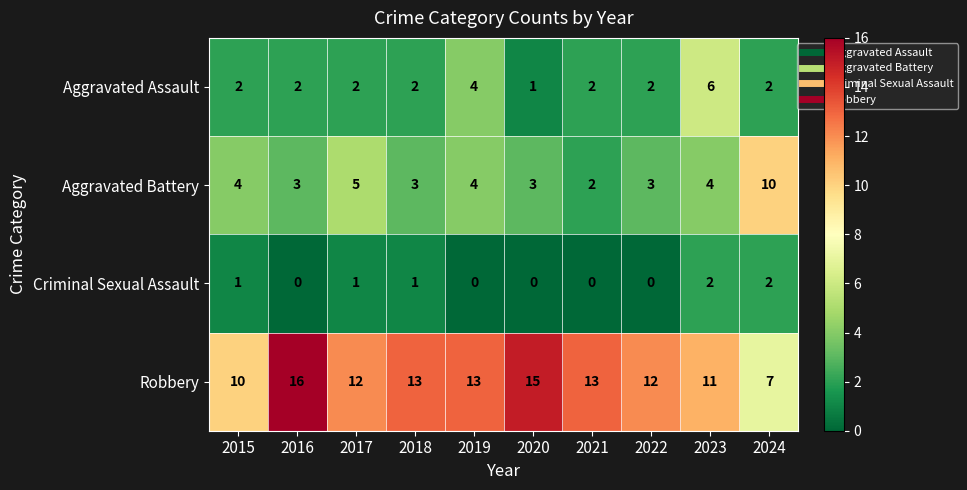

At which category is the sum across all series the highest?

2023